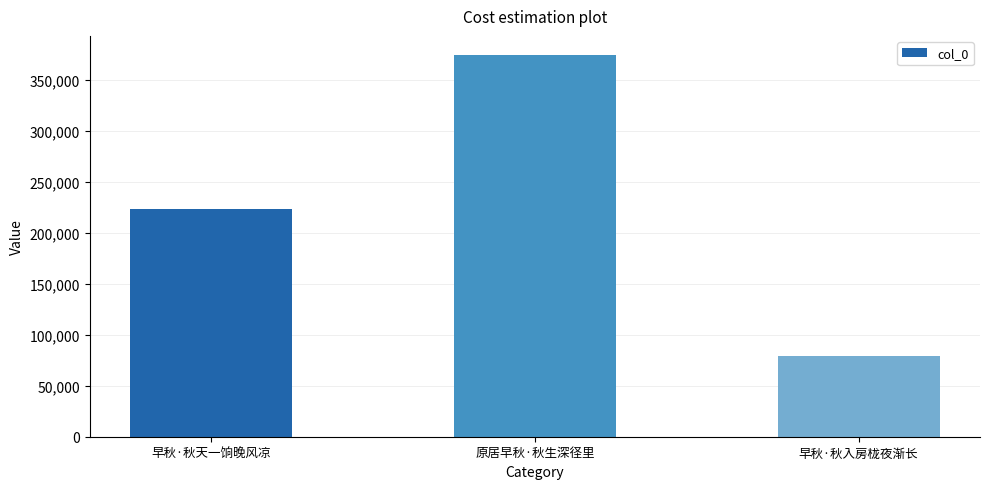

What is the ratio of the value at 早秋·秋入房栊夜渐长 to the value at 原居早秋·秋生深径里?

0.2